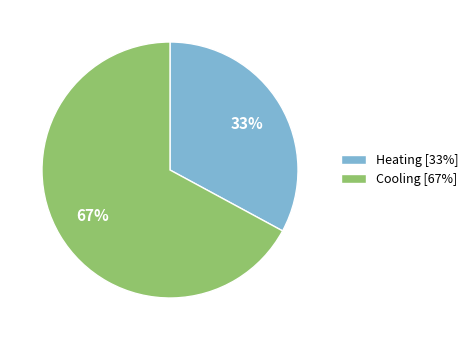

The Heating [33%] slice represents 33% of the pie. True or false?

True